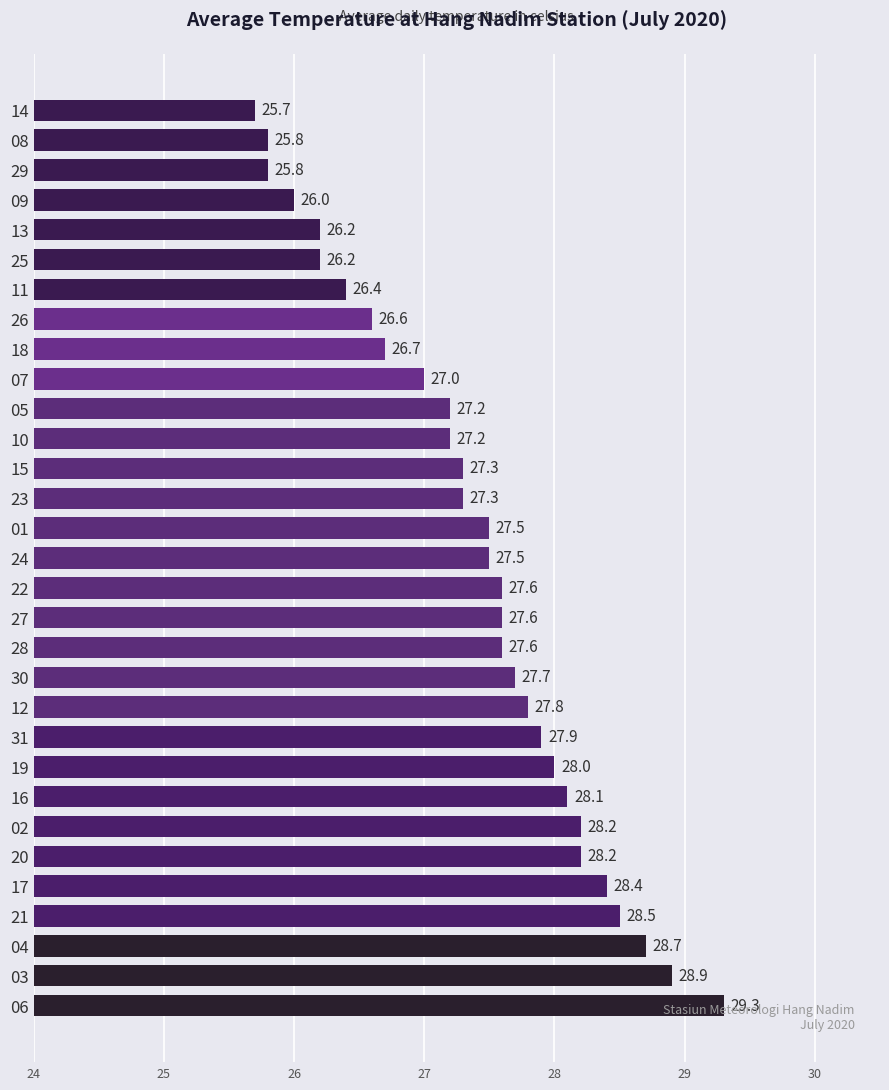

True or false: the data shows 38.1 at 28.

False